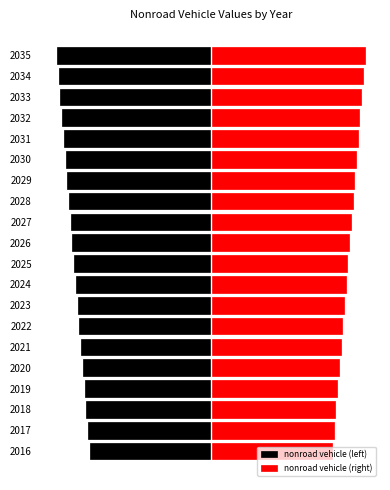

What is the difference between the second highest and minimum values in the nonroad vehicle (right) series?

0.6